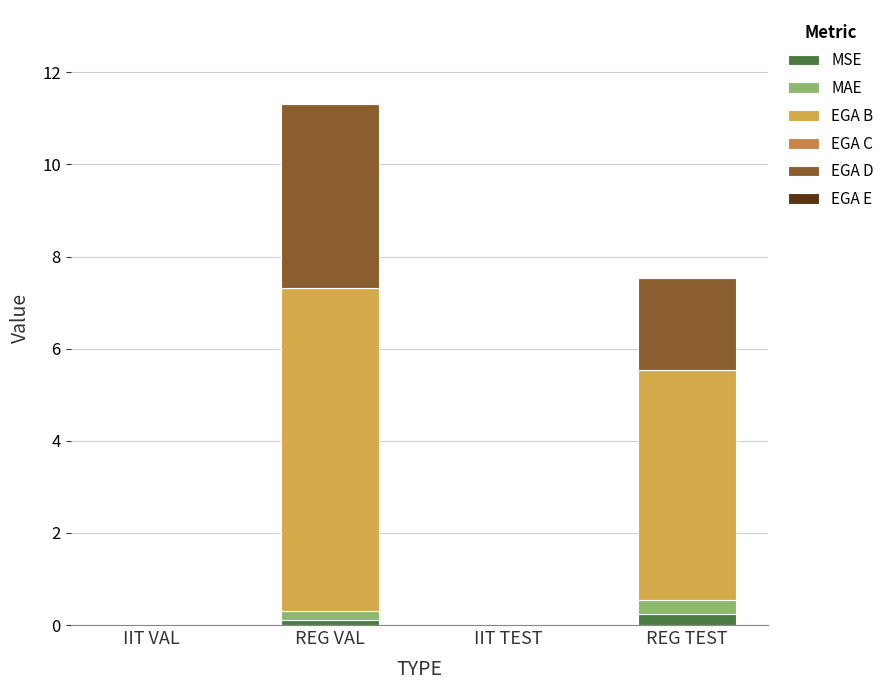

Are the bars horizontal?

No